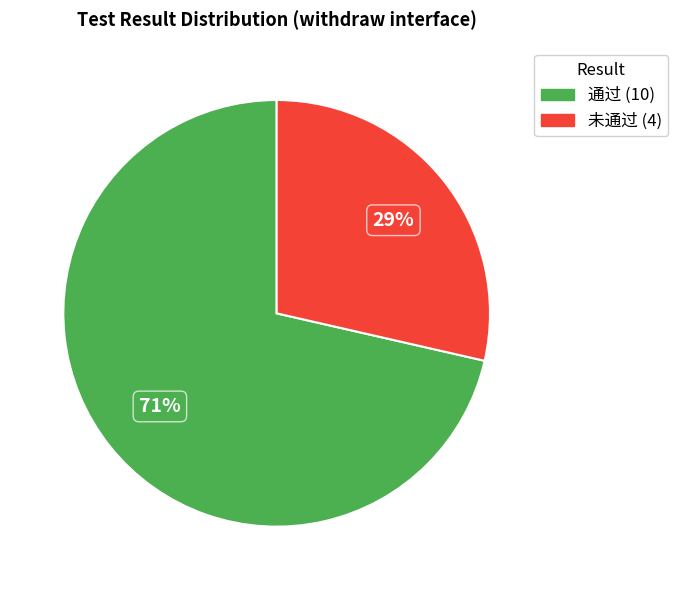

To the nearest percent, what is the average slice percentage?

50%